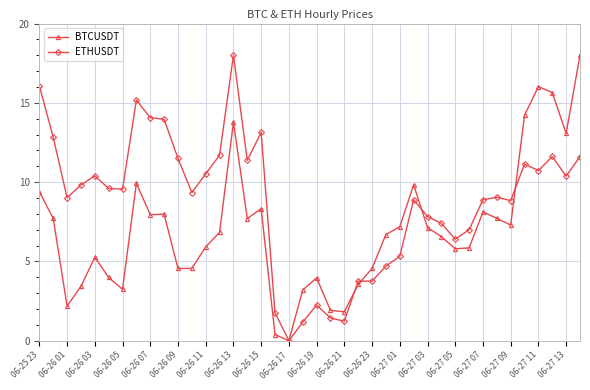

List the series in order of their overall mean, highest first.

ETHUSDT, BTCUSDT